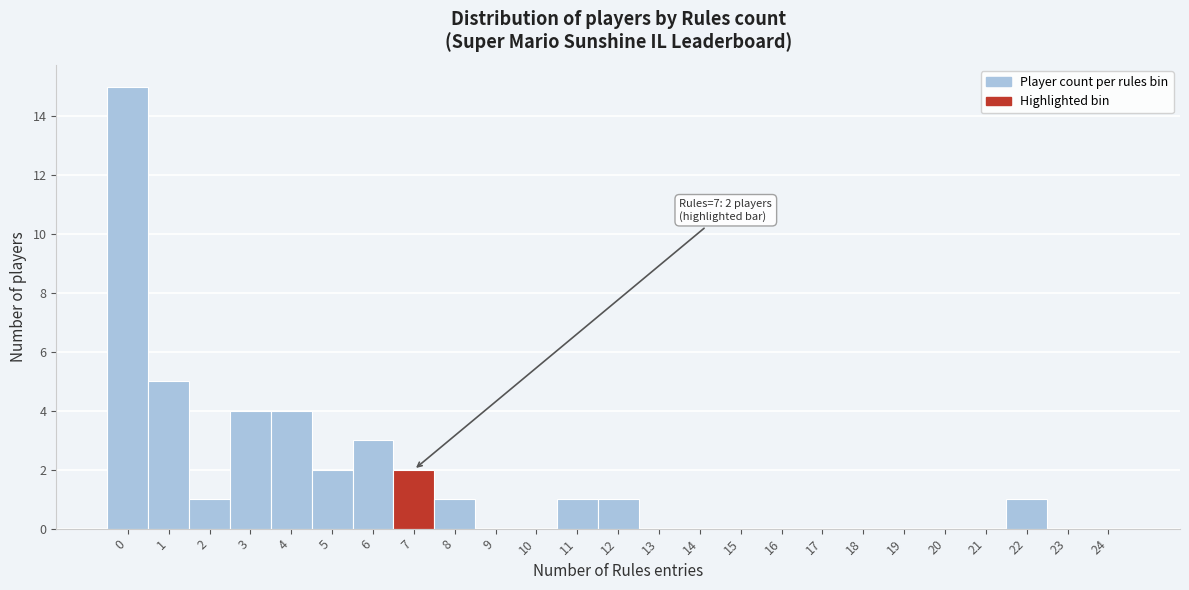

Reading right to left, transcribe all the data shown in this chart.

24=0	23=0	22=1	21=0	20=0	19=0	18=0	17=0	16=0	15=0	14=0	13=0	12=1	11=1	10=0	9=0	8=1	7=2	6=3	5=2	4=4	3=4	2=1	1=5	0=15